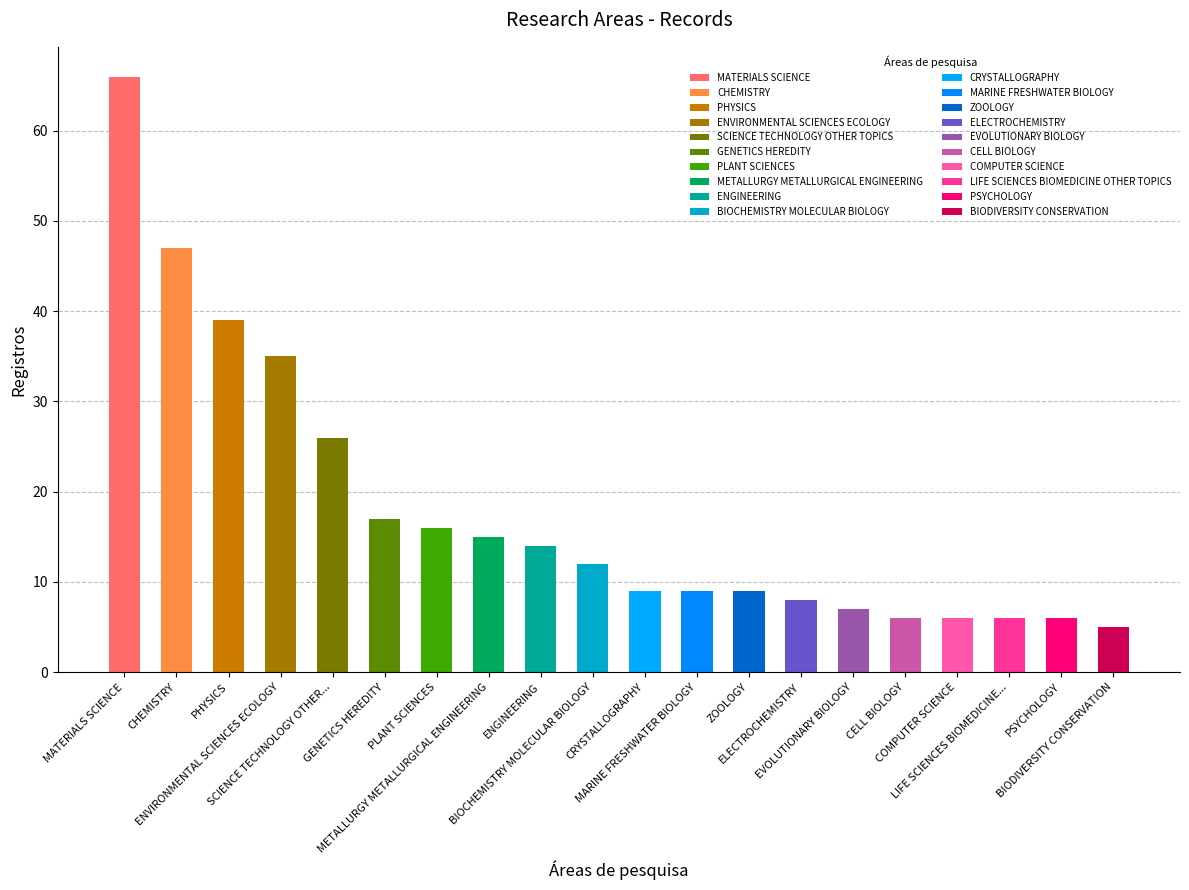

The value at MARINE FRESHWATER BIOLOGY is 9. True or false?

True